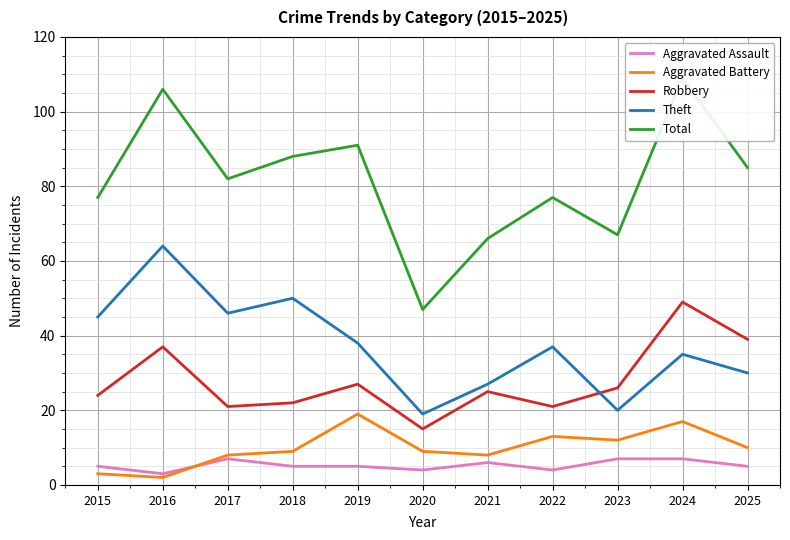

At which category does Total reach its first local valley?

2017